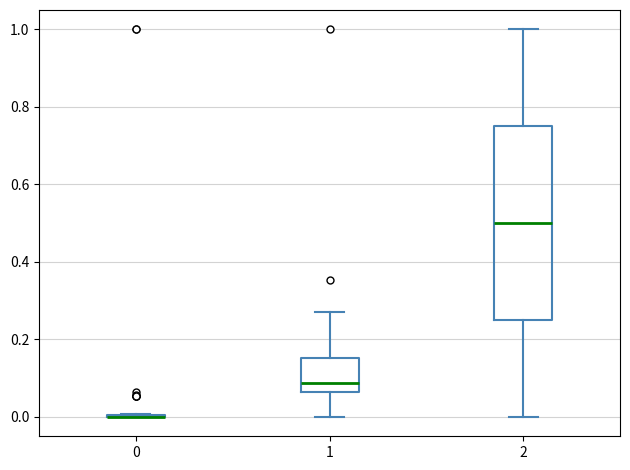

Reading left to right, transcribe this box plot: for each box, give where its median line is, the range the box spans, and where its two whiskers end, as read against the y-axis. The values are not printed on the chart, so give them approximately, as read against the axis.

0: box collapsed to a line at 0.00, whiskers 0.00 to 0.00
1: median 0.08, box 0.06 to 0.16, whiskers 0.00 to 0.28
2: median 0.50, box 0.26 to 0.76, whiskers 0.00 to 1.00